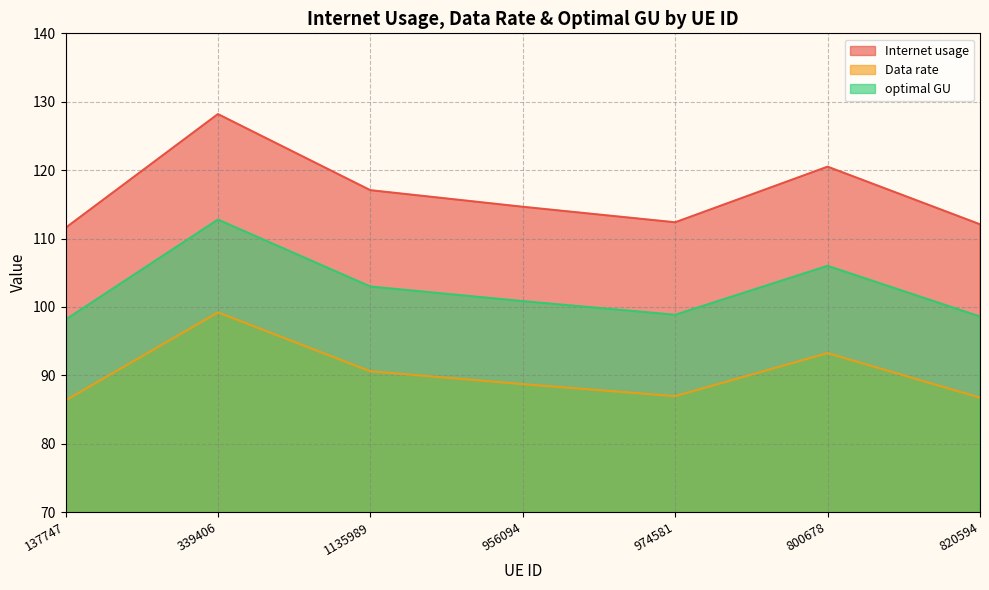

How many lines are shown in the chart?

3